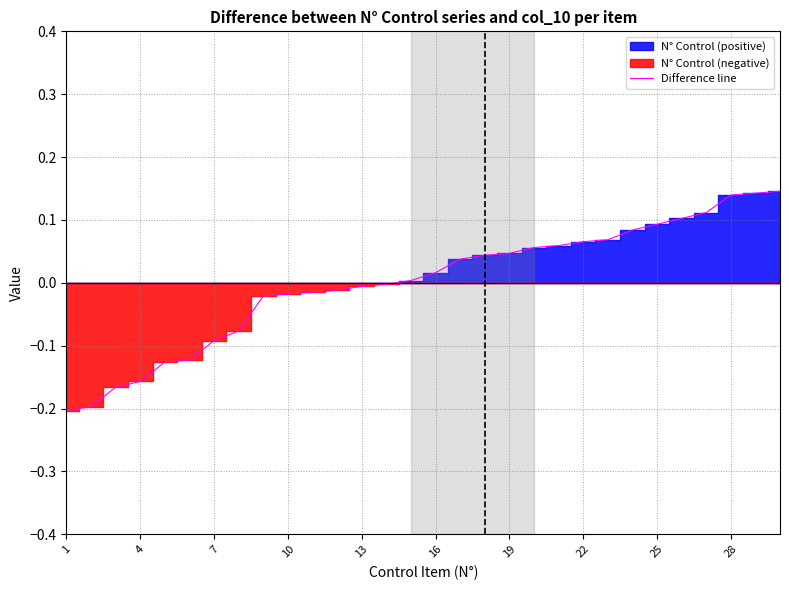

Does the chart display data point markers on the line(s)?

No